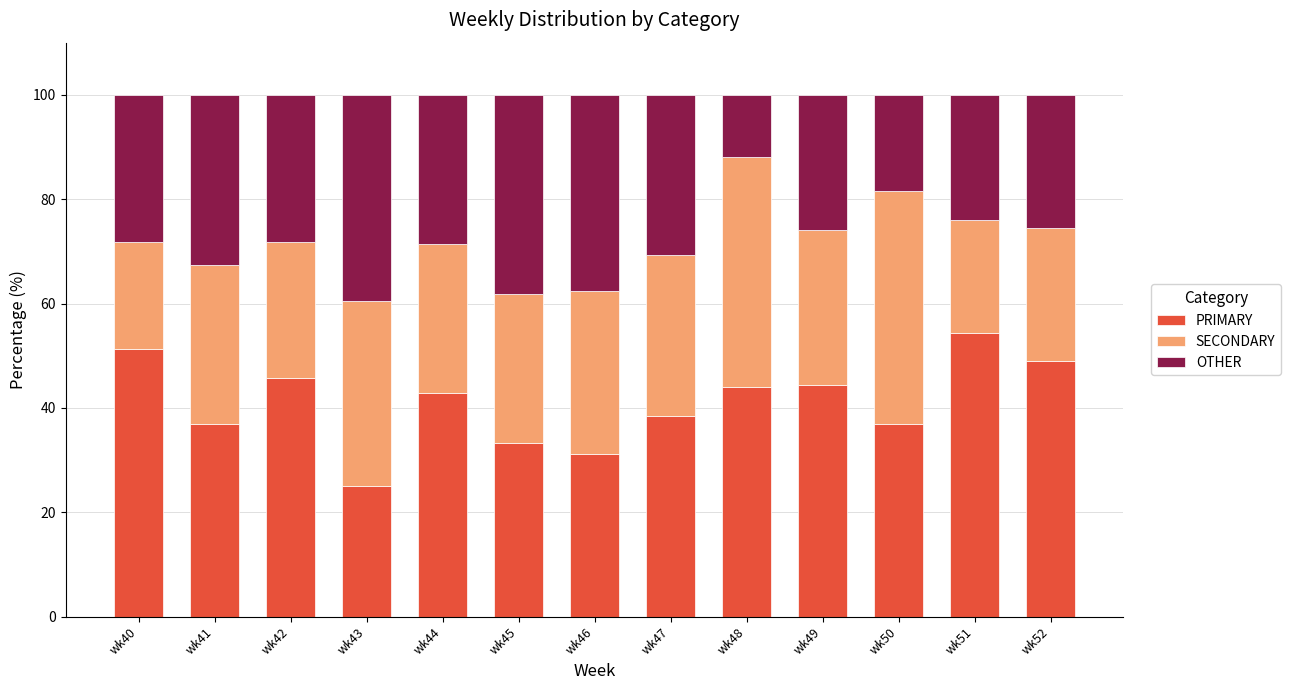

The PRIMARY series shows 36.8 at wk50. True or false?

True